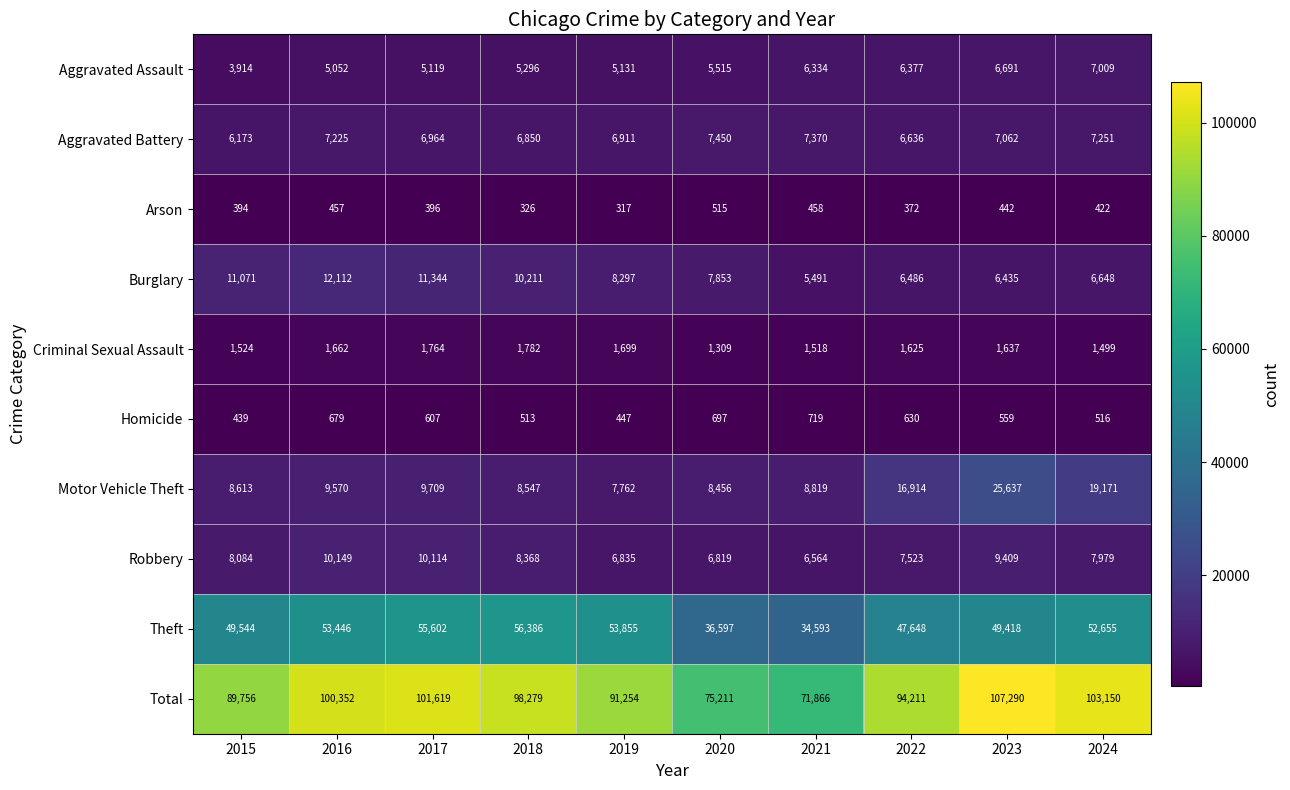

Is the value of Criminal Sexual Assault at 2019 greater than the value of Aggravated Assault at 2021?

No